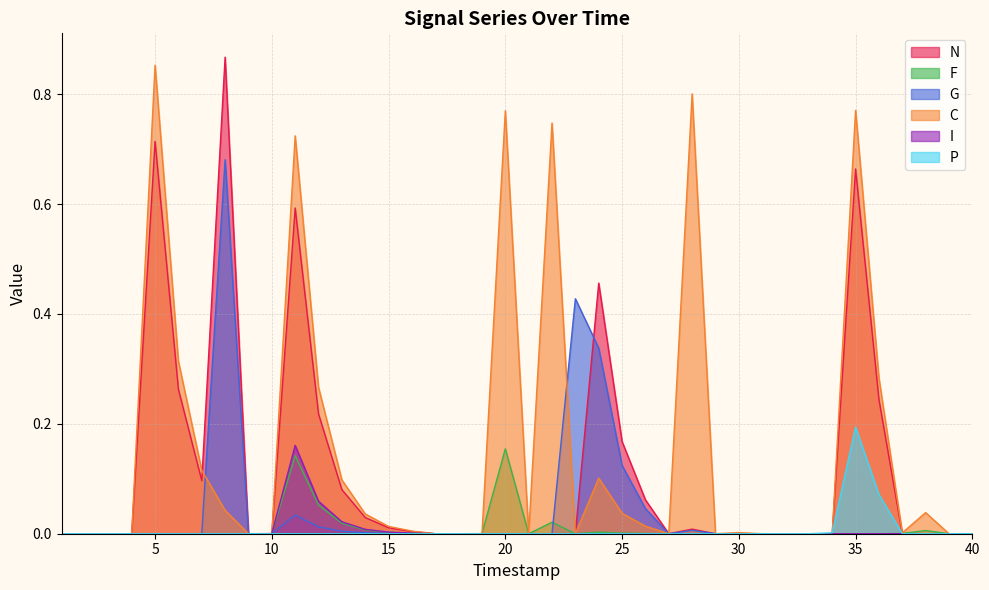

Is it true that G equals 0.0 at 14?

True